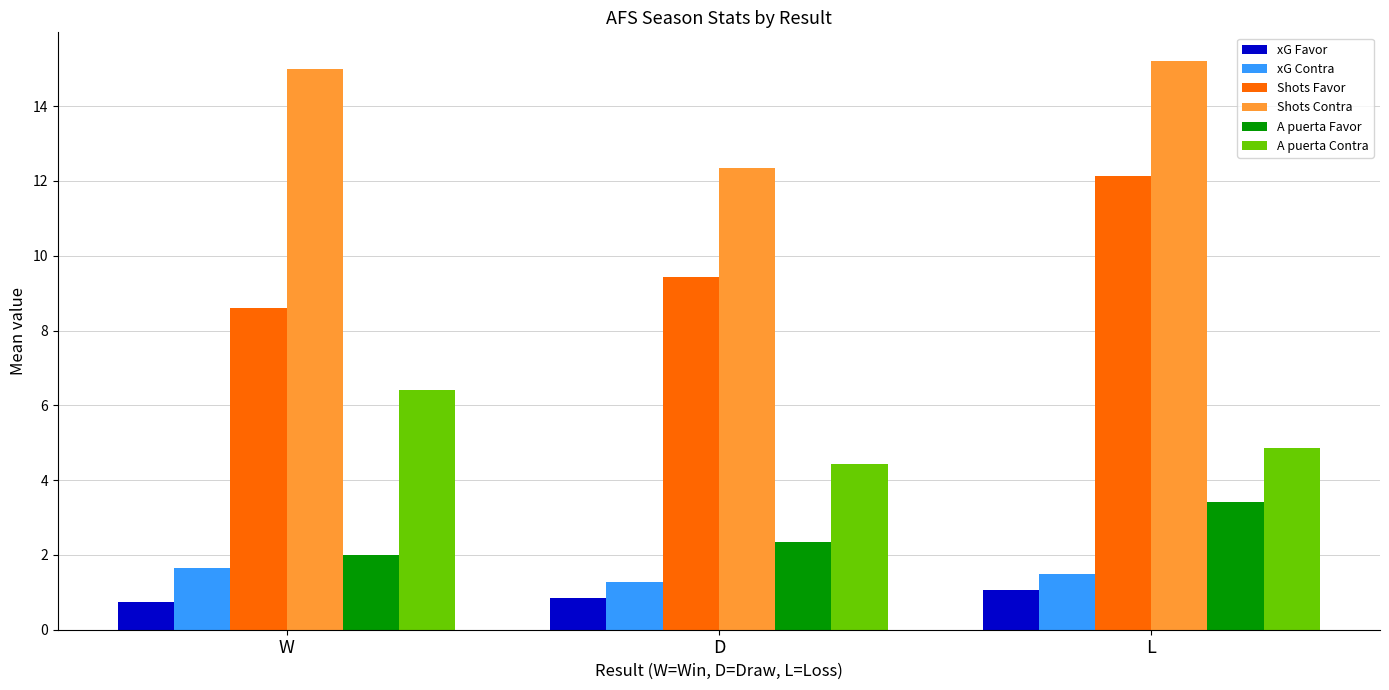

True or false: Shots Contra has a value of 15.0 at W.

True